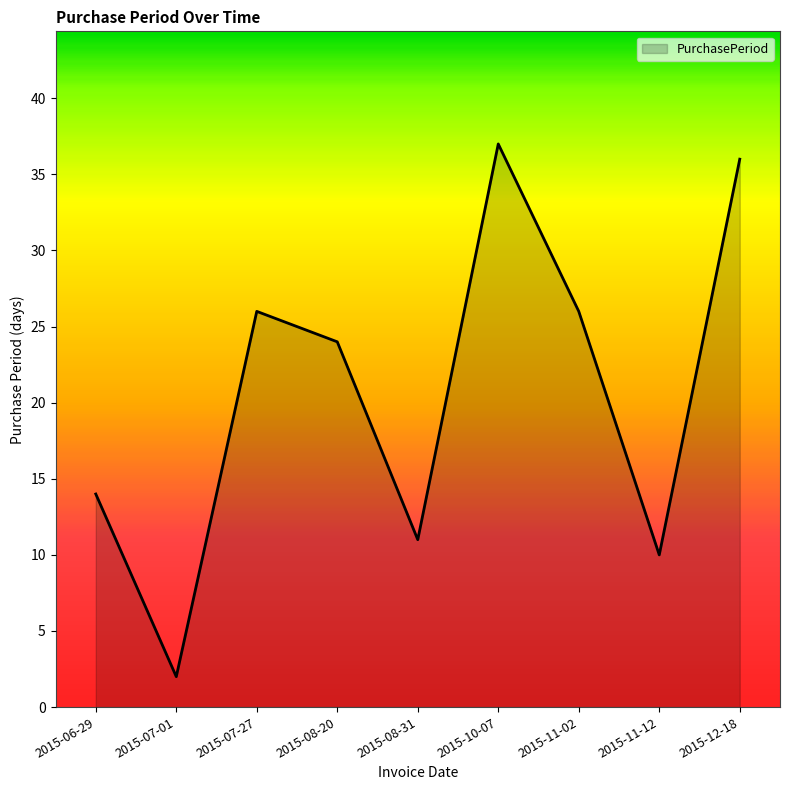

The chart shows a value of 26 at 2015-11-02. True or false?

True